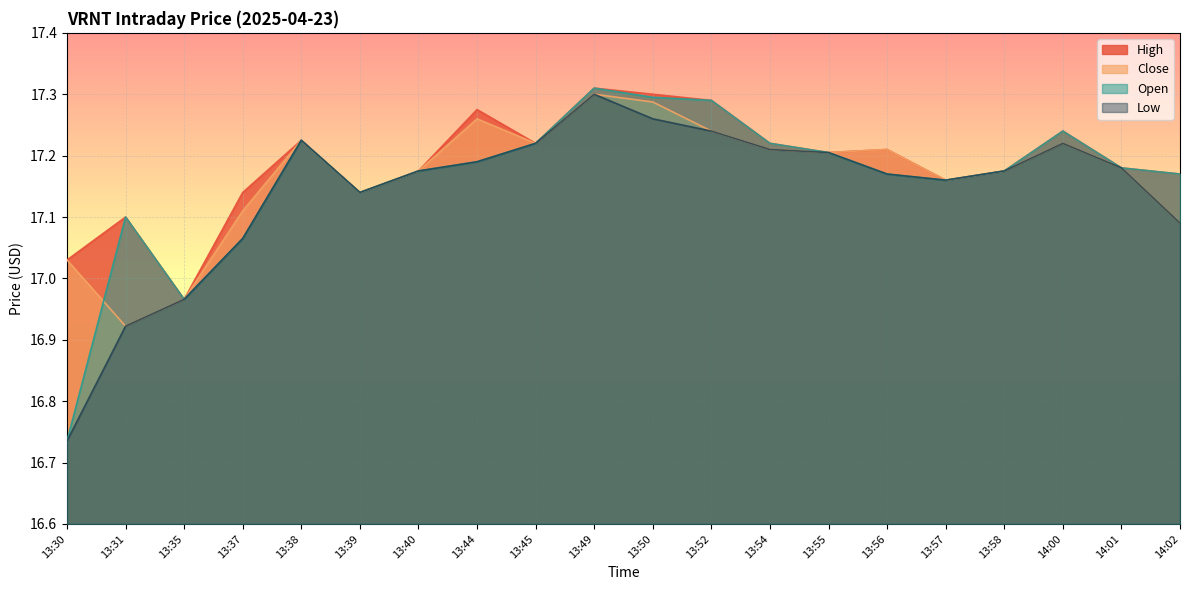

Where does the High series first go above 17?

13:30